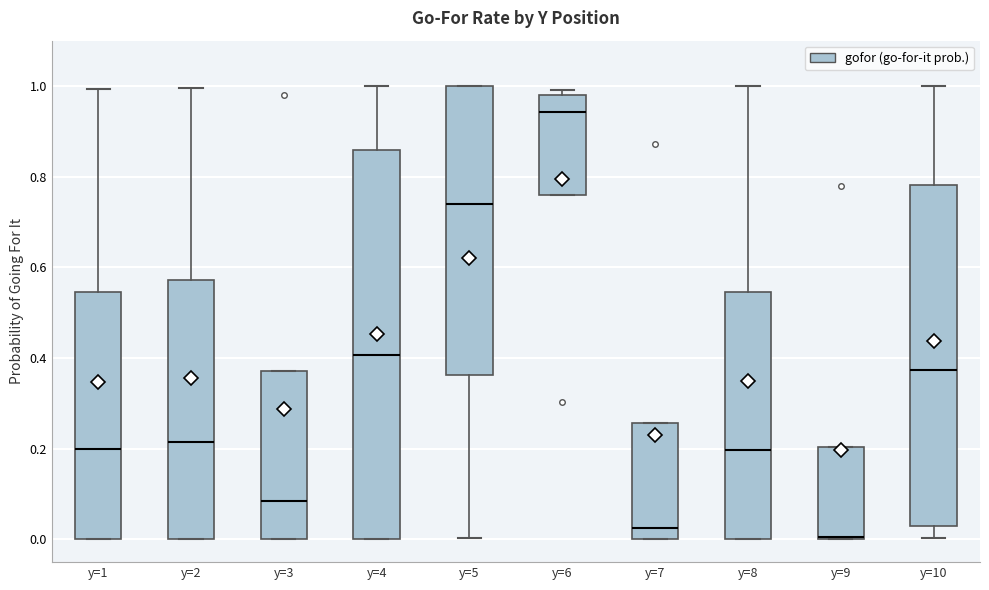

Where does the upper whisker of the box for y=10 end on the y-axis? The values are not printed on the chart, so give them approximately, as read against the axis.

1.00